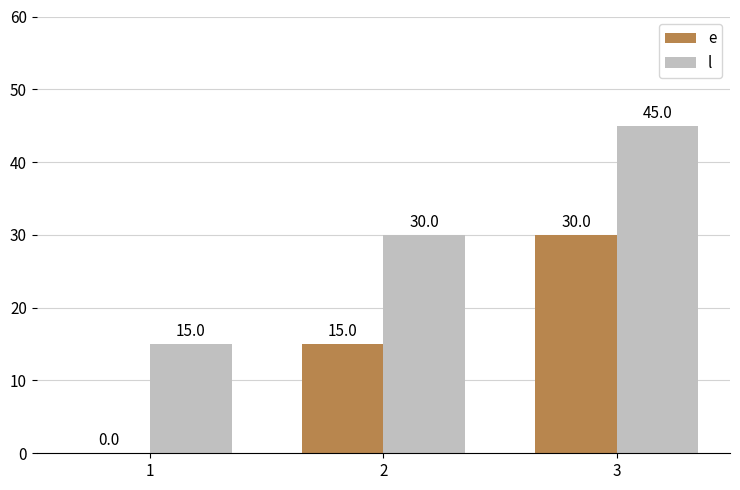

What is the total value across all series at 1?

15